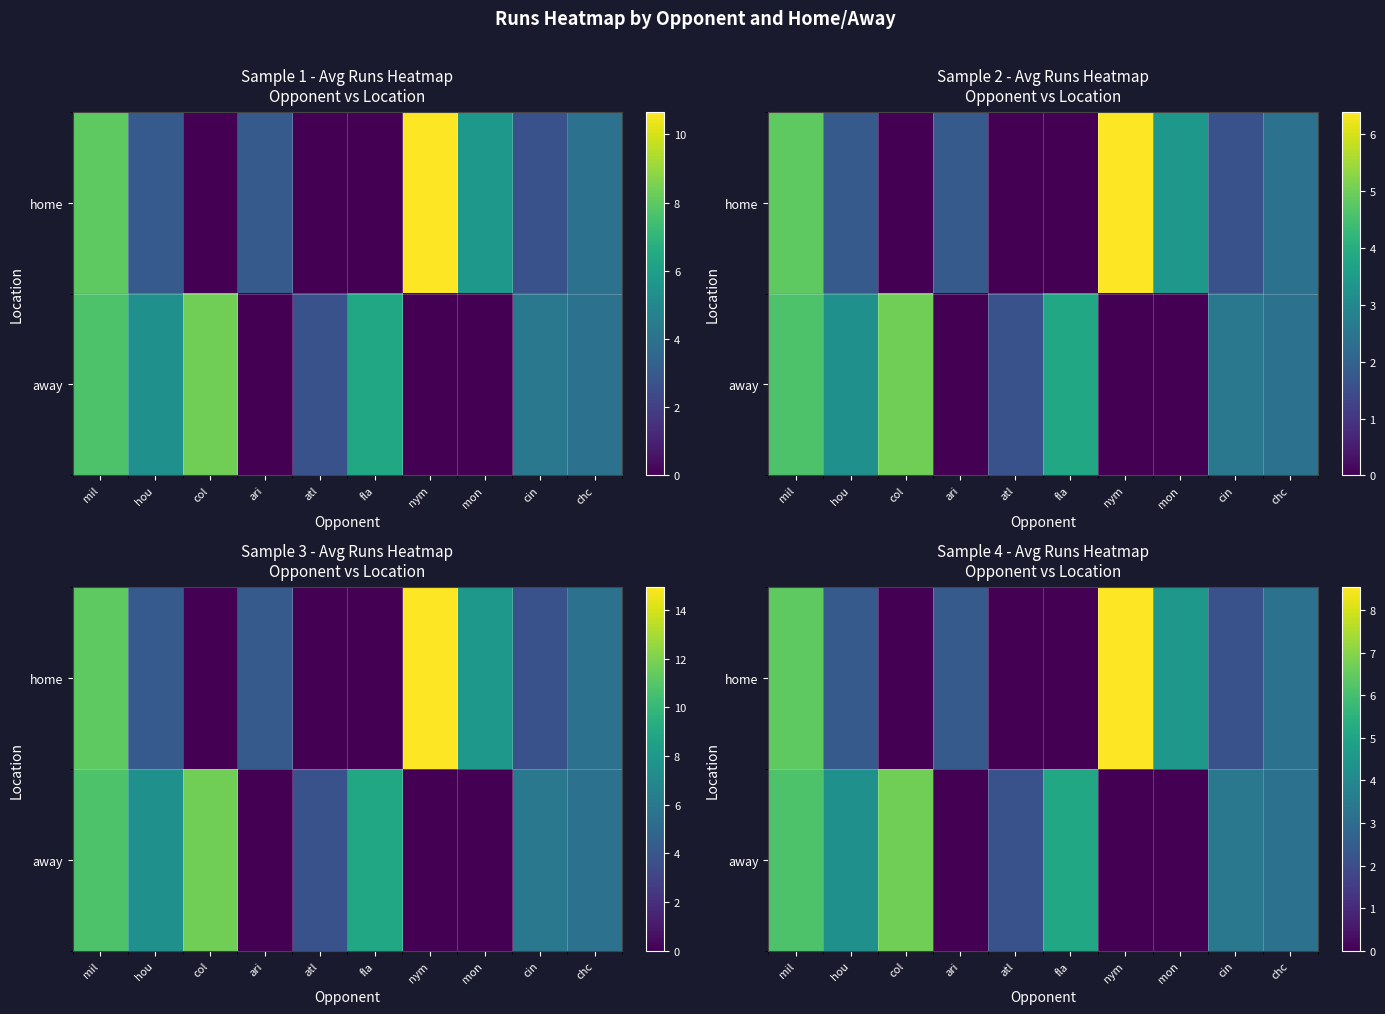

Is the value of away at fla greater than the value of home at cin?

Yes